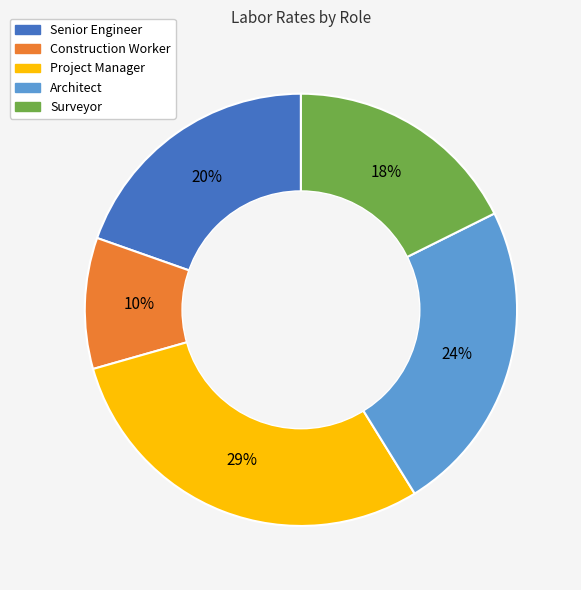

Which has a higher value, Surveyor or Project Manager?

Project Manager